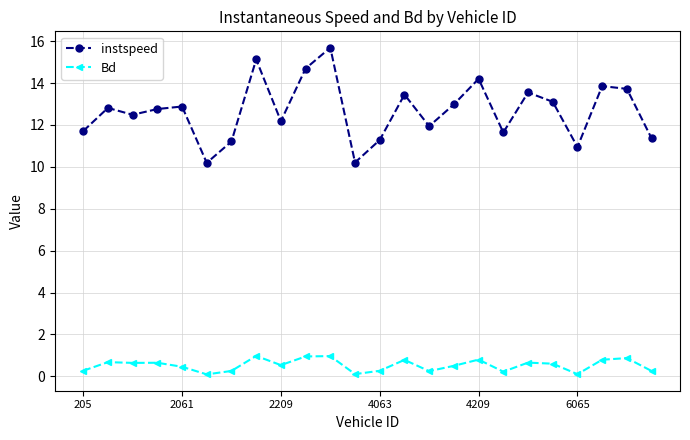

What is the difference between the maximum and second lowest values in the Bd series?

0.9